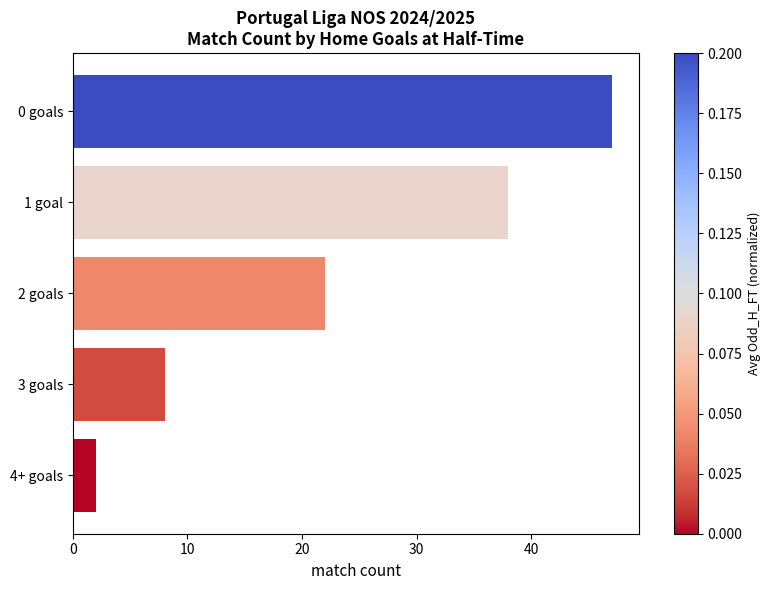

How many categories are shown in the chart?

5